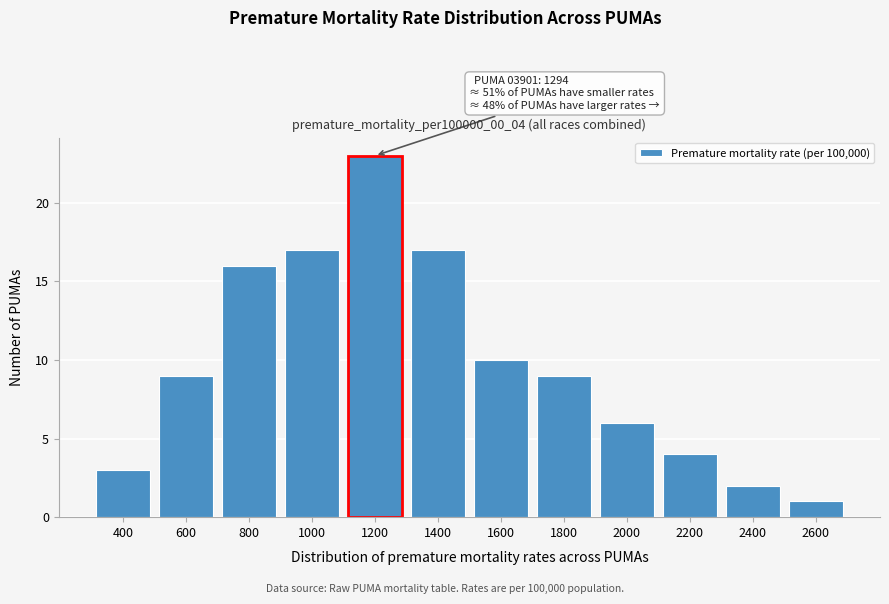

Reading right to left, extract all data points from this chart.

2600=1	2400=2	2200=4	2000=6	1800=9	1600=10	1400=17	1200=23	1000=17	800=16	600=9	400=3